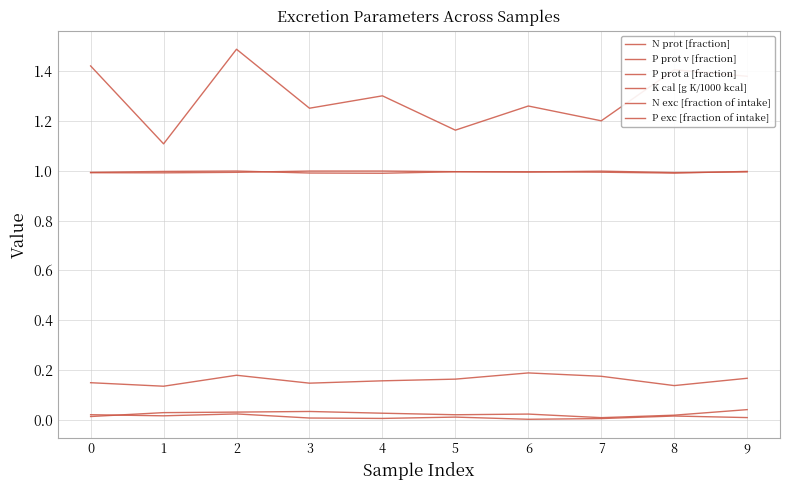

At how many categories does at least one series exceed 0?

10